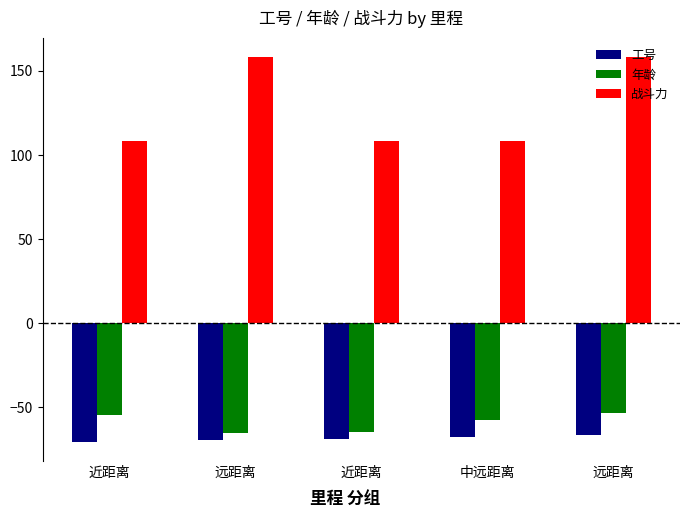

What is the label of the 4th bar from the right?

远距离